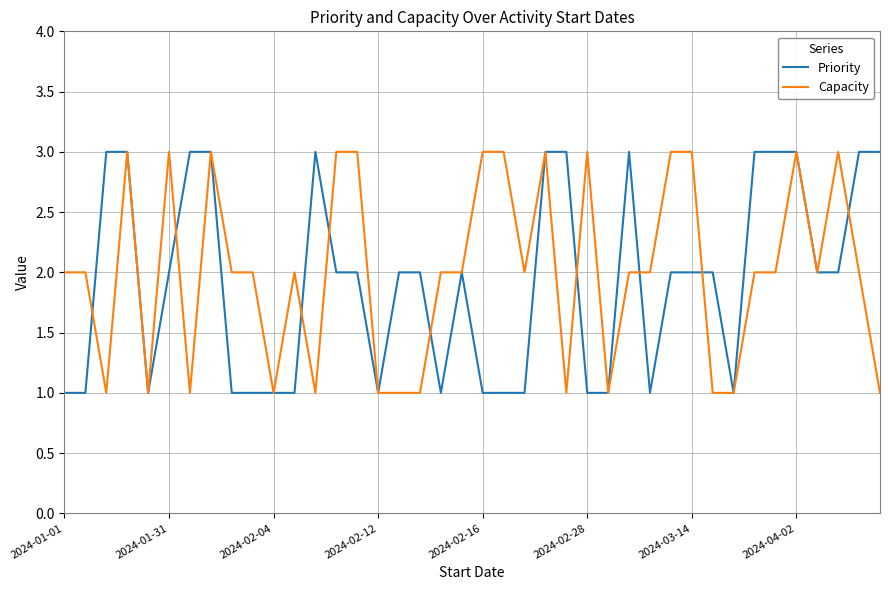

What is the highest value of the Capacity series?

3